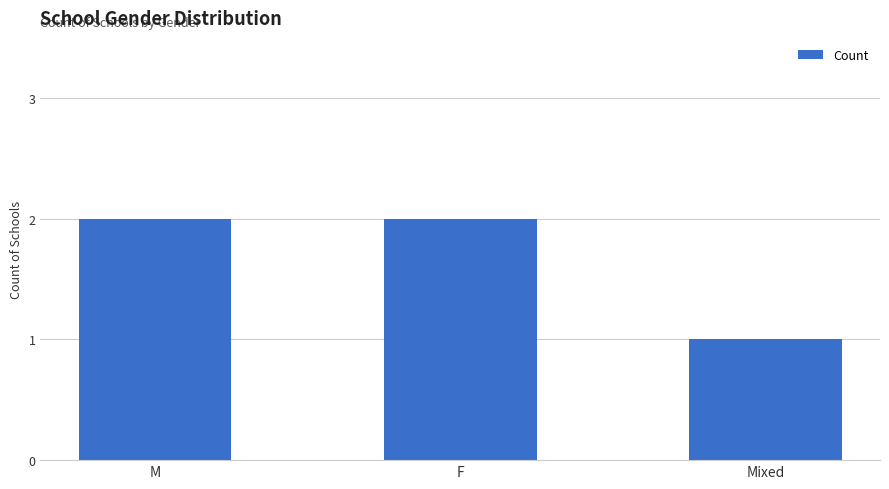

How many series are shown in this chart?

1